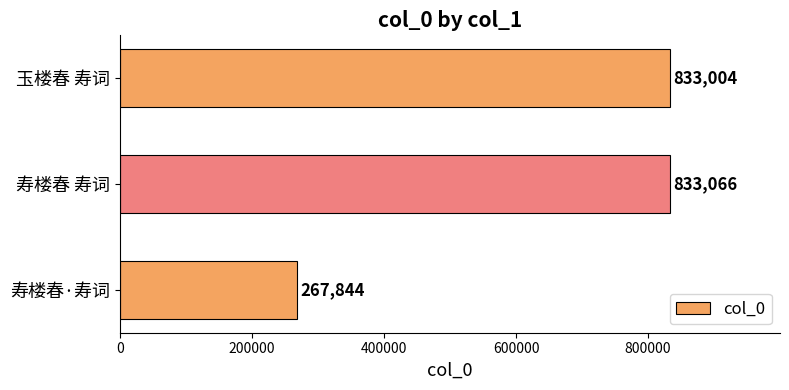

What is the maximum value shown in the chart?

833066